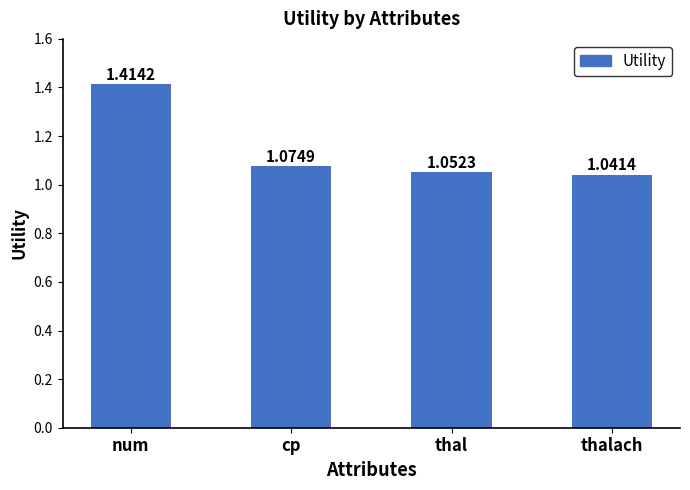

Which has a higher value, cp or thal?

cp